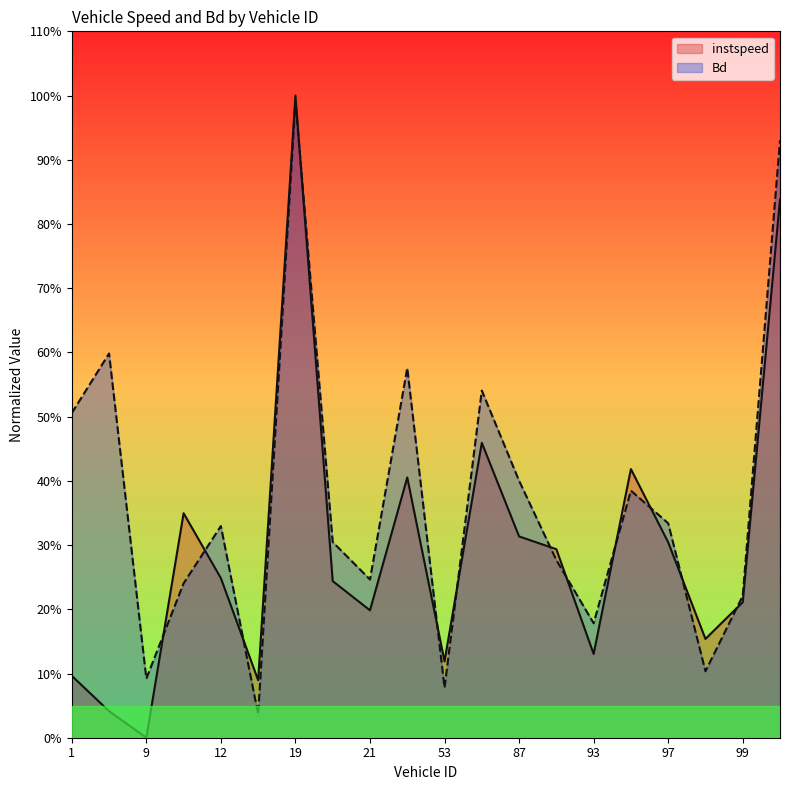

How many interior local valleys does the Bd series have?

6